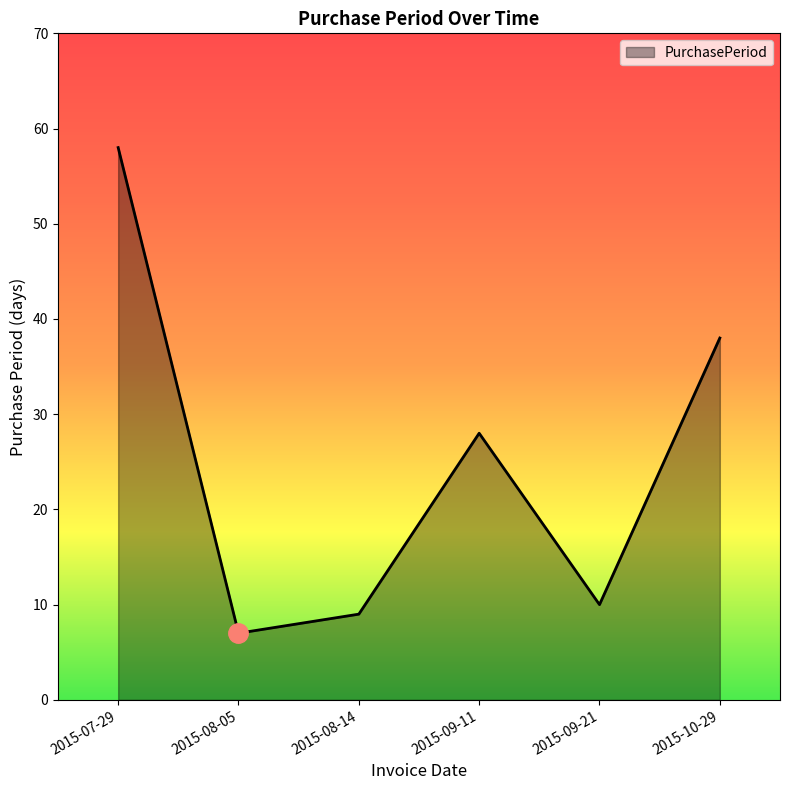

What is the change in value from 2015-07-29 to 2015-08-14?

-49